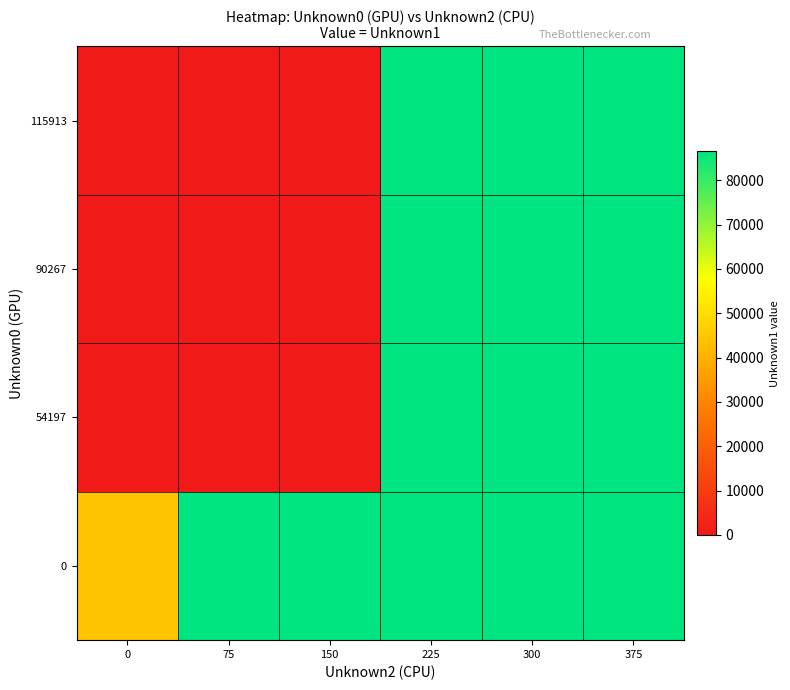

Reading right to left, list all the values displayed in this chart.

0: 375=86461.0	300=86485.0	225=86484.5	150=86458.0	75=86457.0	0=44161.2
54197: 375=86461.0	300=86460.0	225=86459.0	150=0.0	75=0.0	0=0.0
90267: 375=86461.0	300=86460.0	225=86459.0	150=0.0	75=0.0	0=0.0
115913: 375=86461.0	300=86460.0	225=86459.0	150=0.0	75=0.0	0=0.0